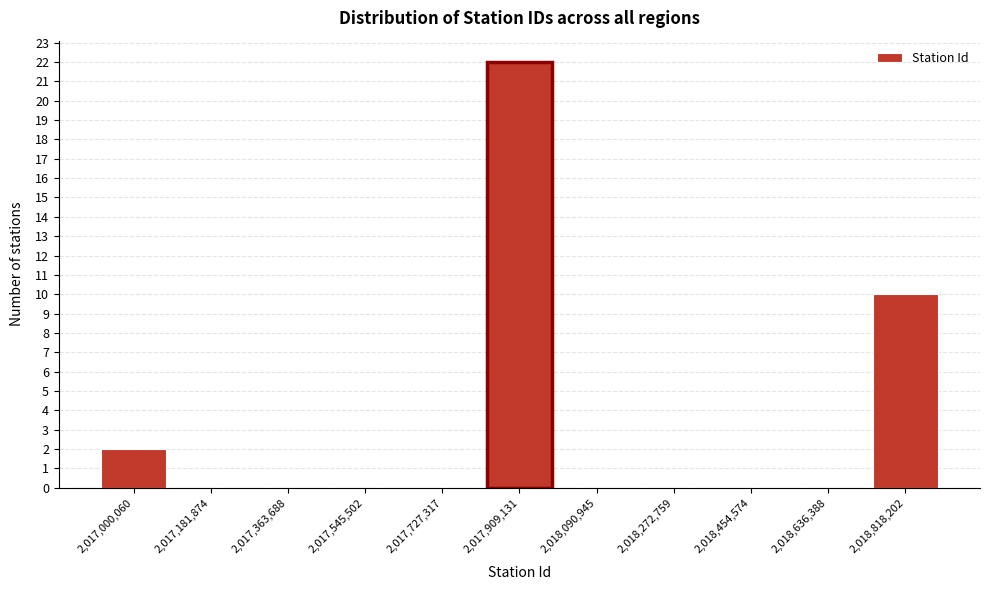

Reading left to right, extract all data points from this chart.

2,017,000,060=2	2,017,181,874=0	2,017,363,688=0	2,017,545,502=0	2,017,727,317=0	2,017,909,131=22	2,018,090,945=0	2,018,272,759=0	2,018,454,574=0	2,018,636,388=0	2,018,818,202=10